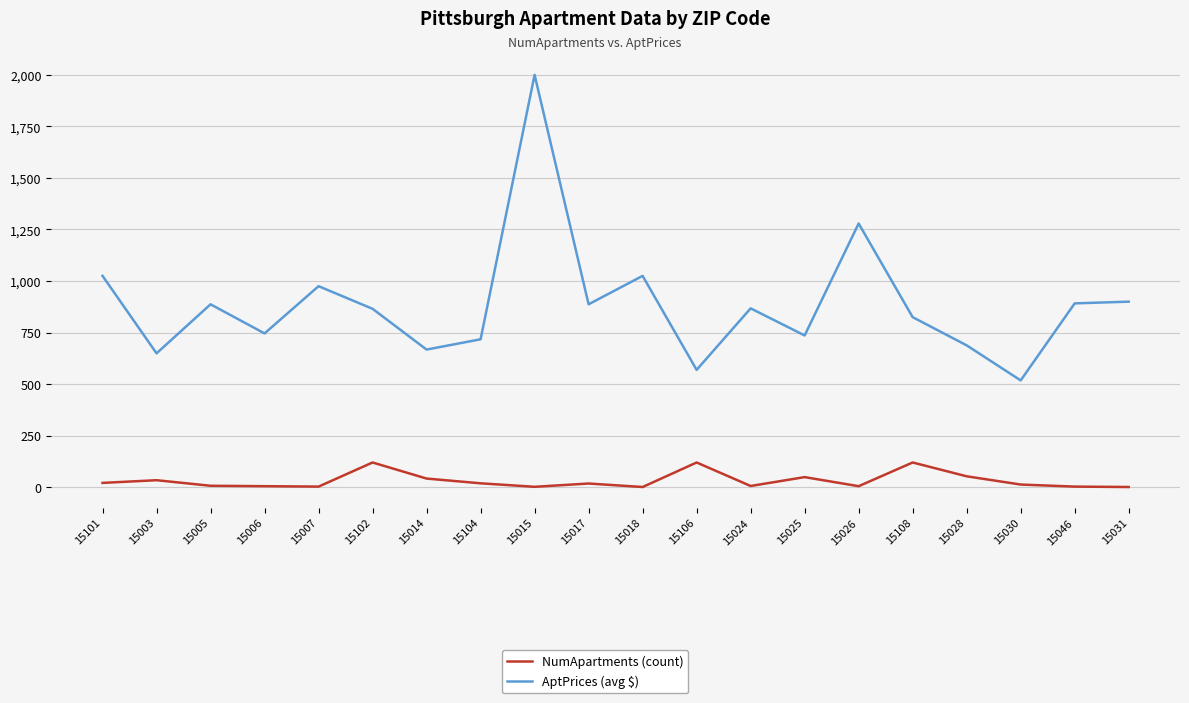

Which label corresponds to the largest value in the chart?

15015